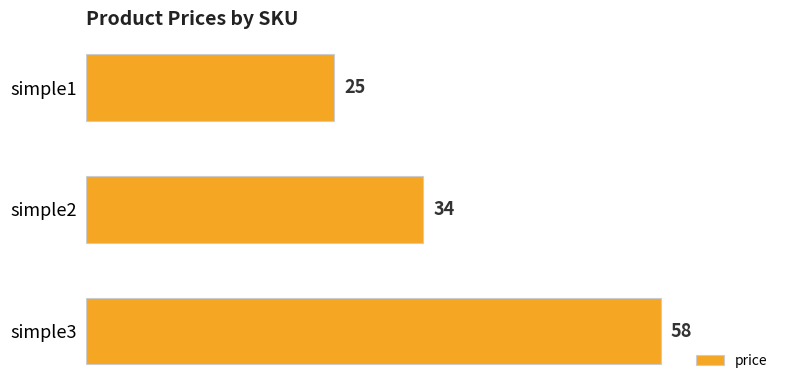

Reading top to bottom, what are all the values shown in this chart?

simple1=25	simple2=34	simple3=58